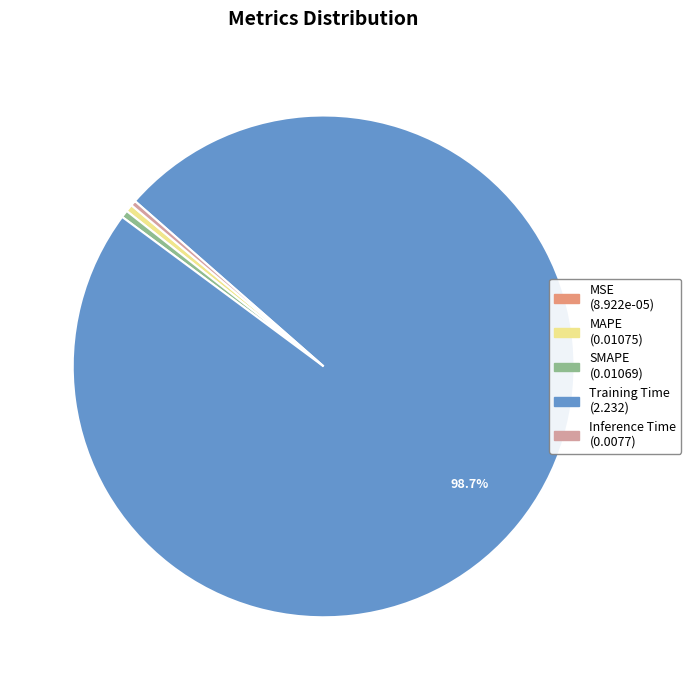

Is there any slice that represents more than half of the pie?

Yes